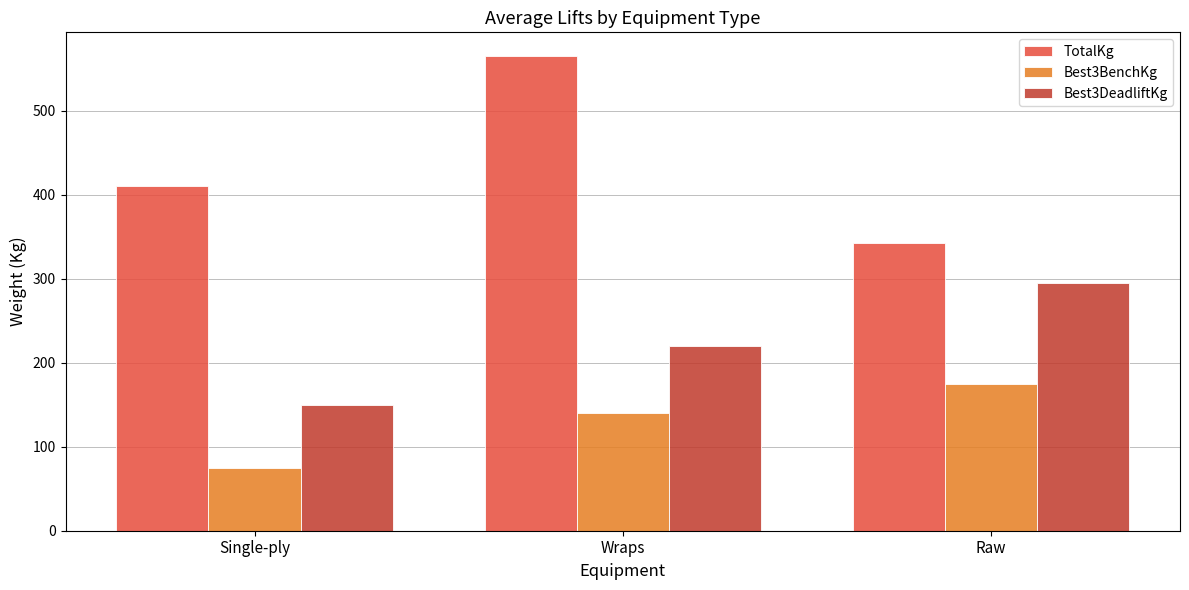

Between Single-ply and Raw, which series saw the biggest shift?

Best3DeadliftKg